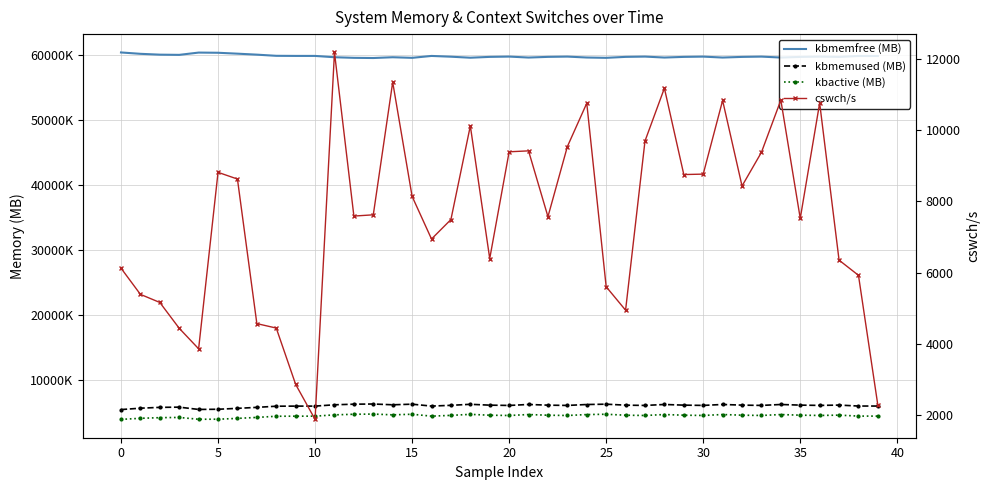

How many distinct data groups are displayed?

4